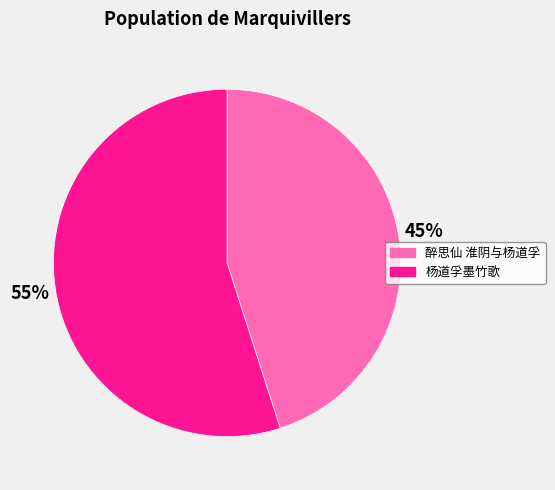

Approximately how many times larger is the value at 杨道孚墨竹歌 compared to 醉思仙 淮阴与杨道孚?

1.2